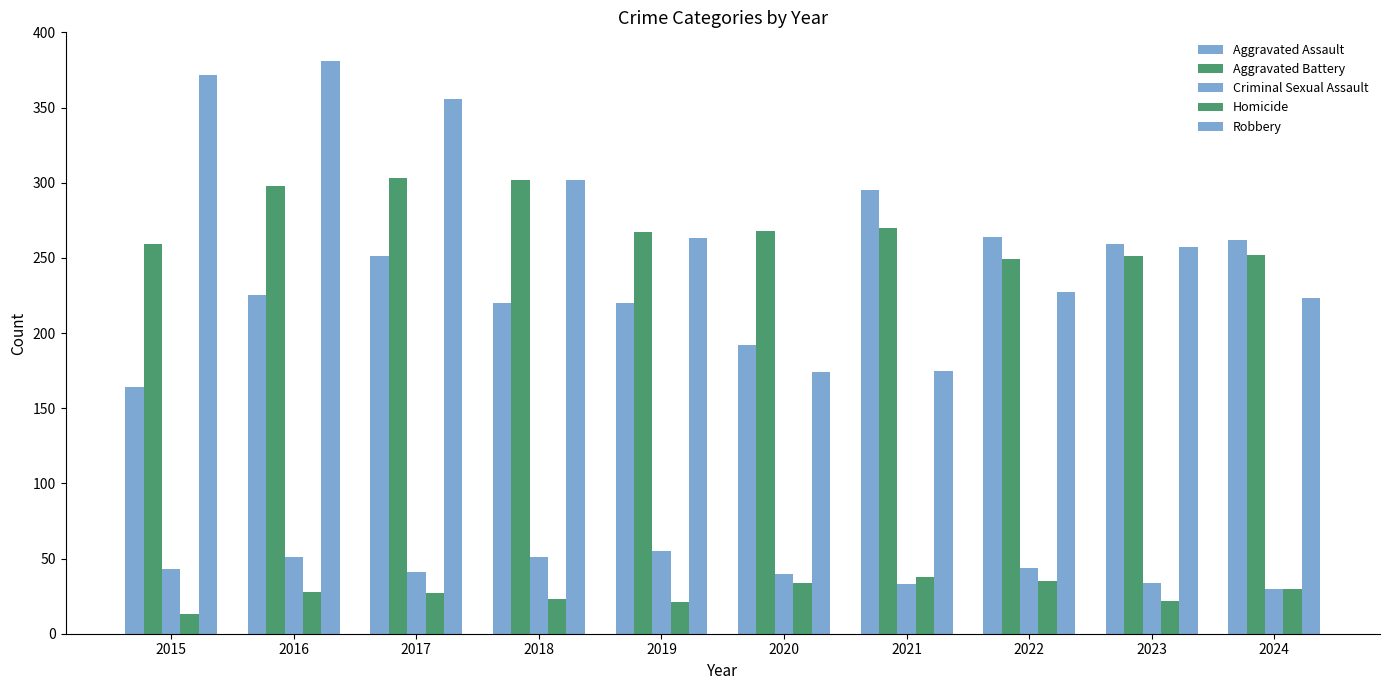

What is the lowest value of the Robbery series?

174